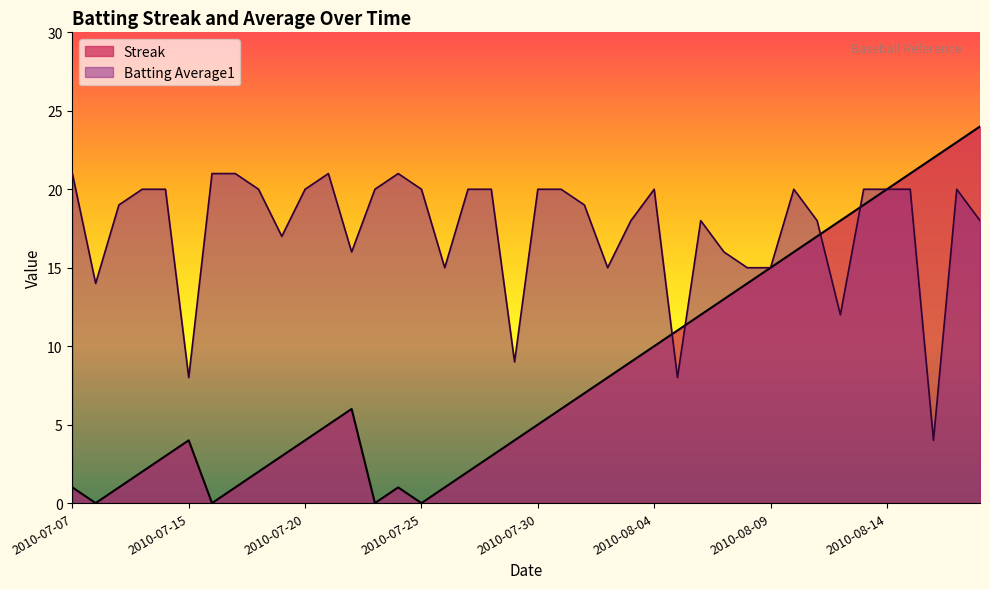

Reading left to right, list all the values displayed in this chart.

Streak: 1.0	0.0	1.0	2.0	3.0	4.0	0.0	1.0	2.0	3.0	4.0	5.0	6.0	0.0	1.0	0.0	1.0	2.0	3.0	4.0	5.0	6.0	7.0	8.0	9.0	10.0	11.0	12.0	13.0	14.0	15.0	16.0	17.0	18.0	19.0	20.0	21.0	22.0	23.0	24.0
Batting Average1: 21.0	14.0	19.0	20.0	20.0	8.0	21.0	21.0	20.0	17.0	20.0	21.0	16.0	20.0	21.0	20.0	15.0	20.0	20.0	9.0	20.0	20.0	19.0	15.0	18.0	20.0	8.0	18.0	16.0	15.0	15.0	20.0	18.0	12.0	20.0	20.0	20.0	4.0	20.0	18.0